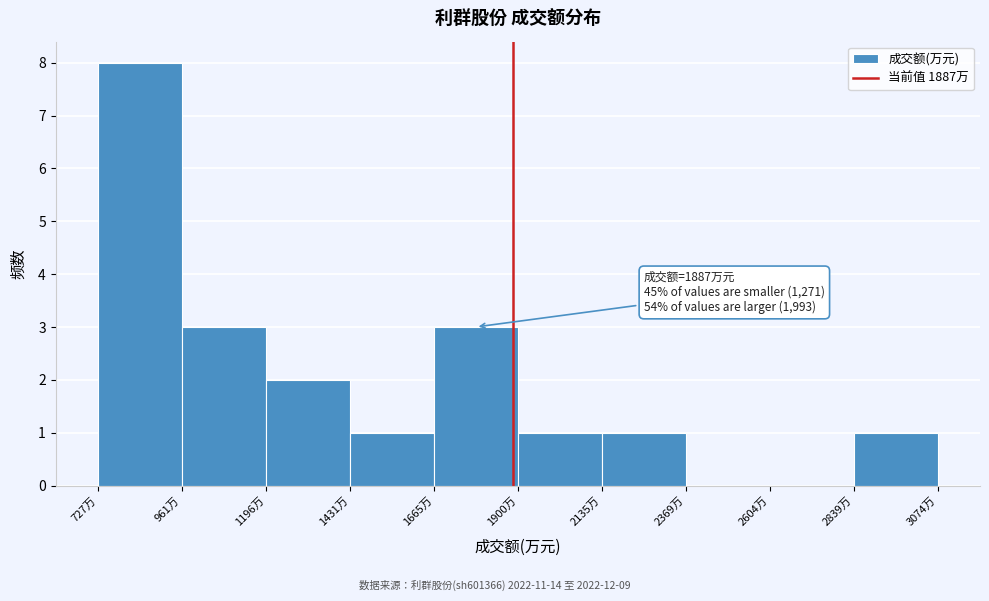

Over which range of the x-axis is the bar tallest?

750 to 950